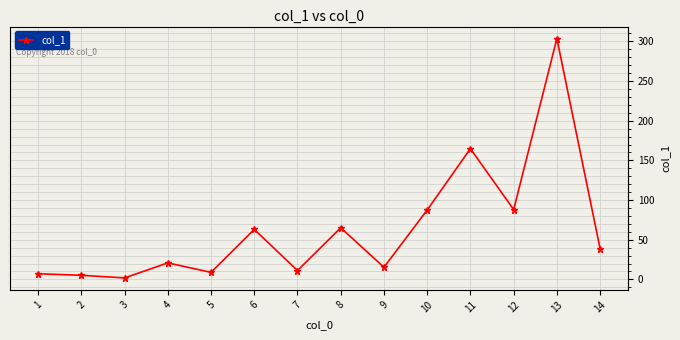

What is the change in value from 4 to 13?

+282.8